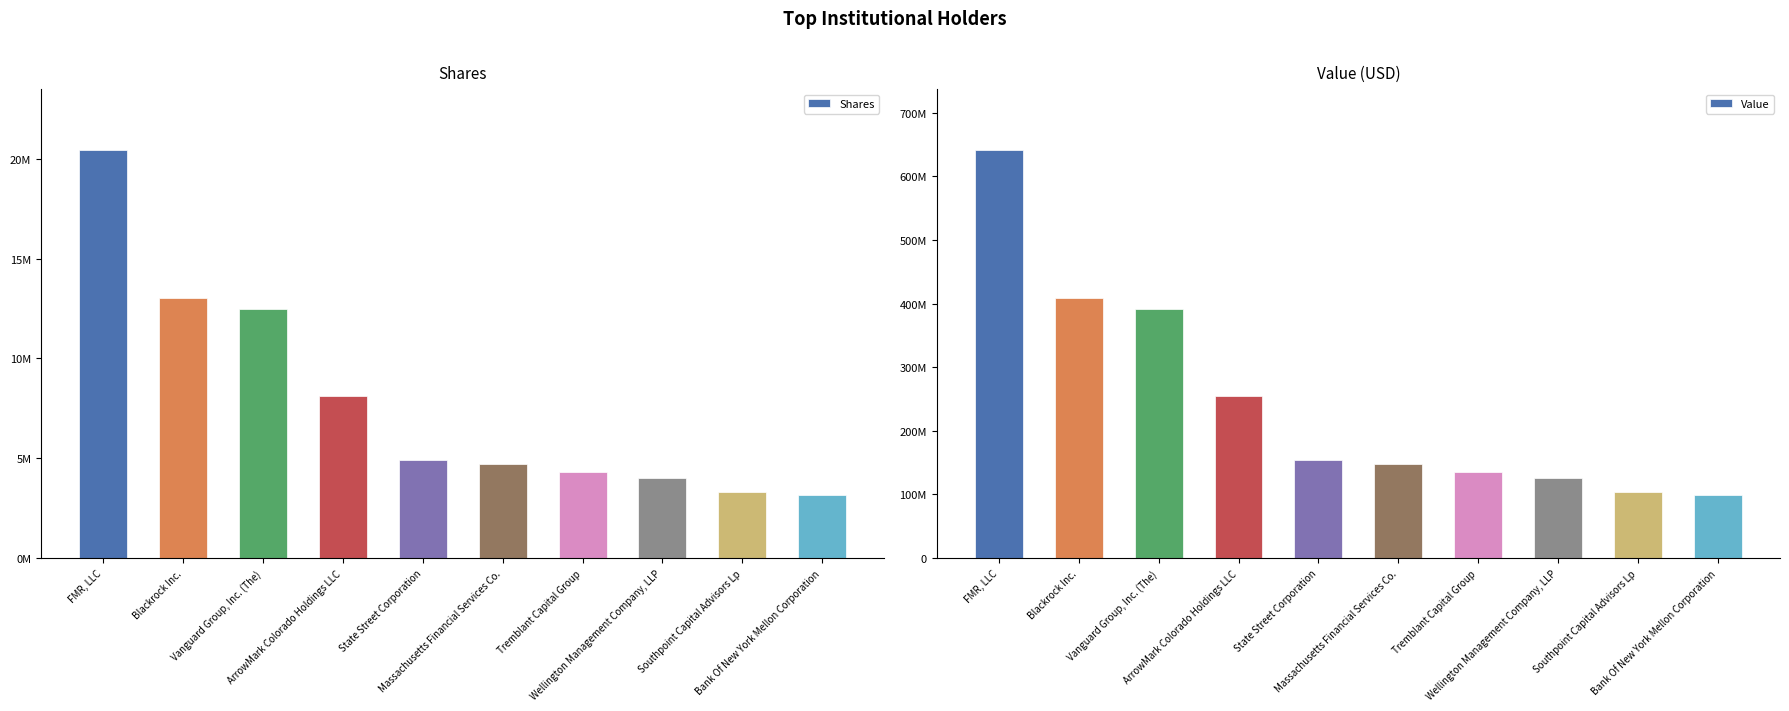

What is the sum of all Value values?

2461399970